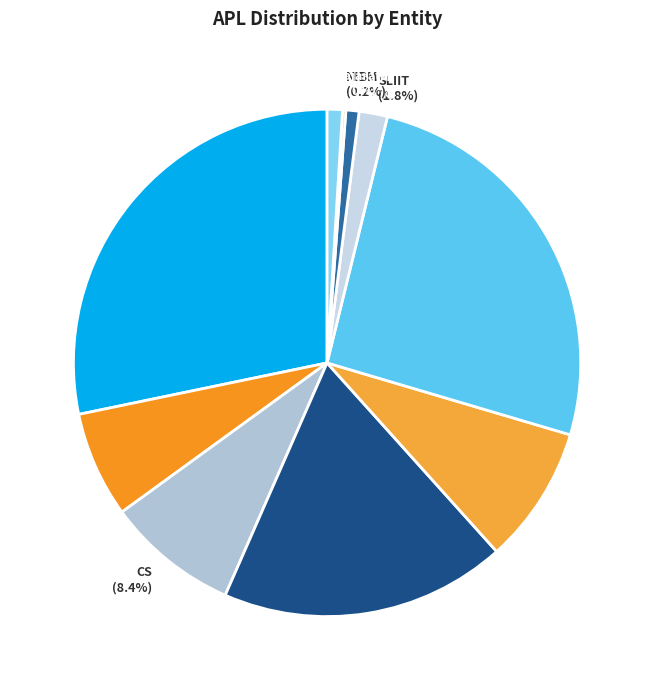

What percentage is NOT represented by NSBM (0.8%)?

99.2%